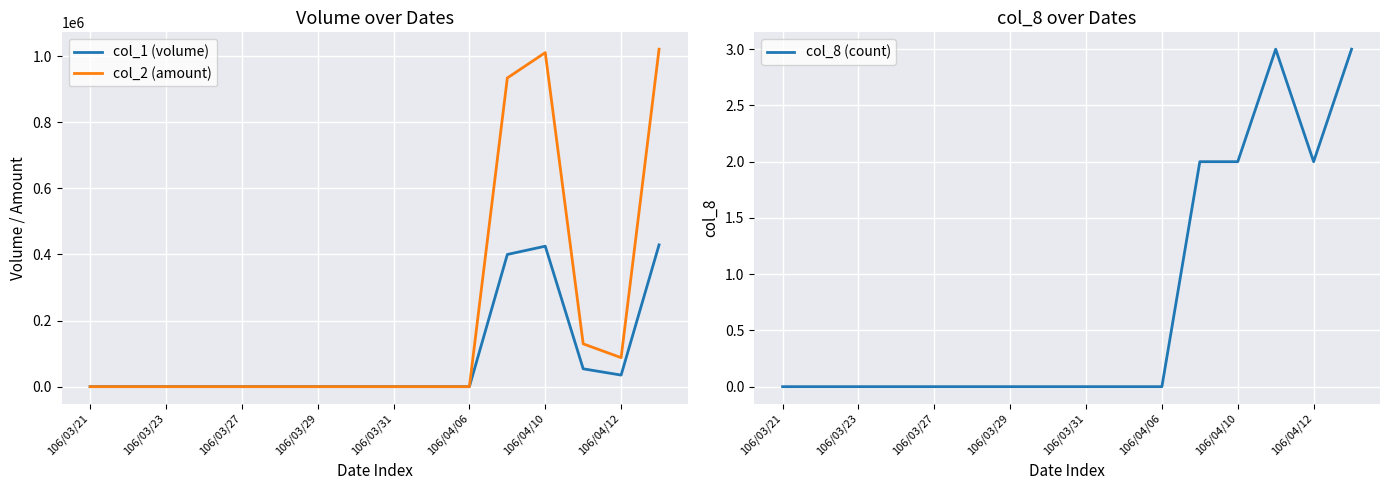

What are all the series names shown in the legend?

col_1 (volume), col_2 (amount), col_8 (count)